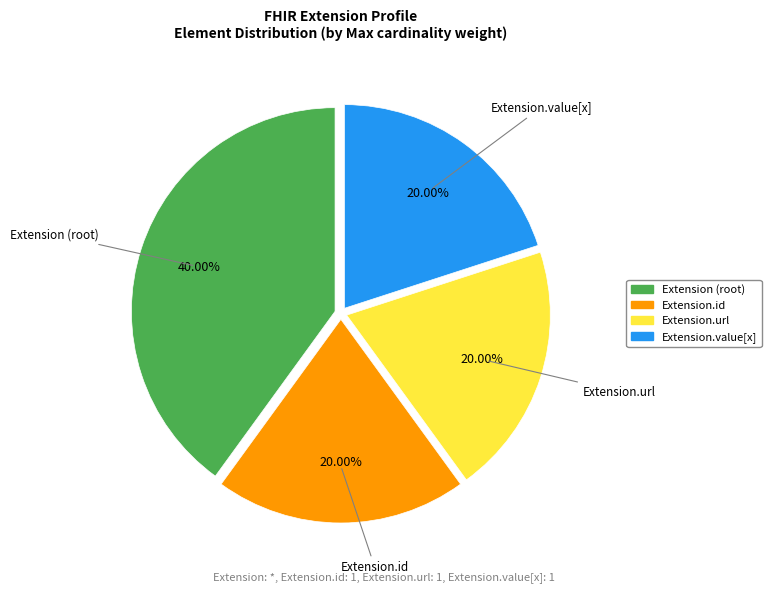

Is there any slice that represents more than half of the pie?

No